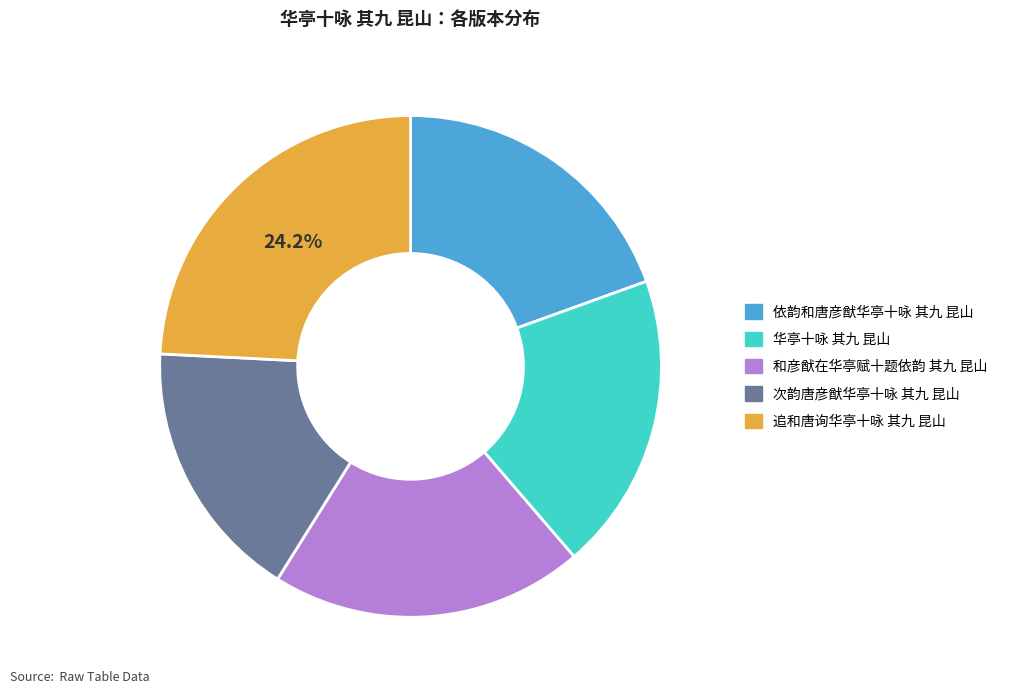

True or false: 依韵和唐彦猷华亭十咏 其九 昆山 accounts for 19% of the total.

True